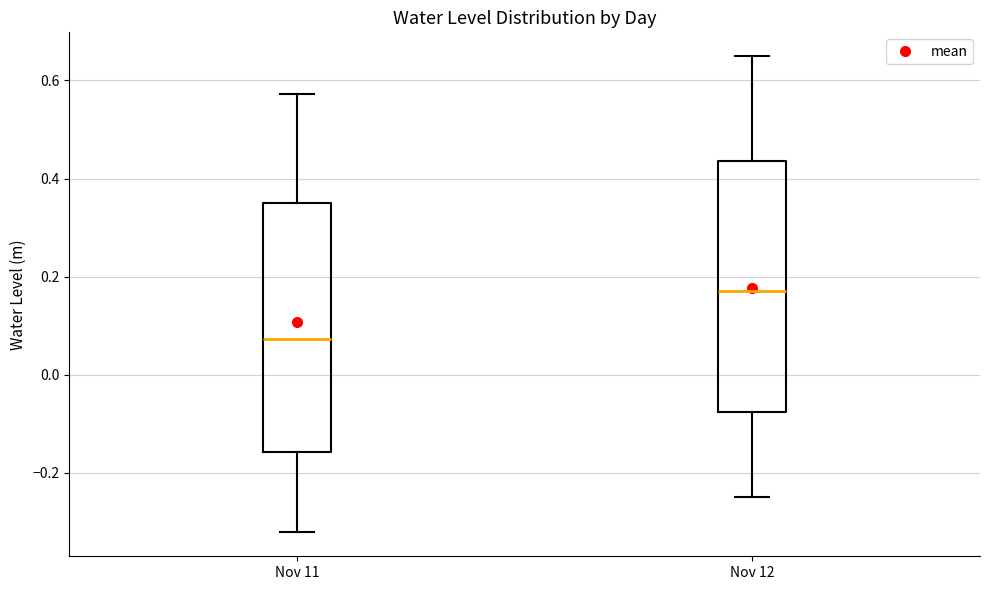

Reading left to right, transcribe this box plot: for each box, give where its median line is, the range the box spans, and where its two whiskers end, as read against the y-axis. The values are not printed on the chart, so give them approximately, as read against the axis.

Nov 11: median 0.08, box -0.16 to 0.34, whiskers -0.32 to 0.58
Nov 12: median 0.18, box -0.08 to 0.44, whiskers -0.24 to 0.64